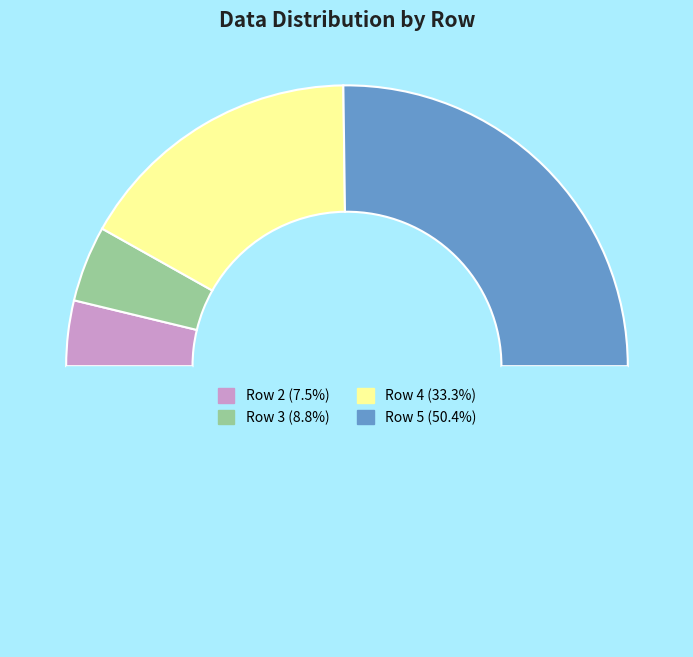

Count the number of slices in the pie.

5